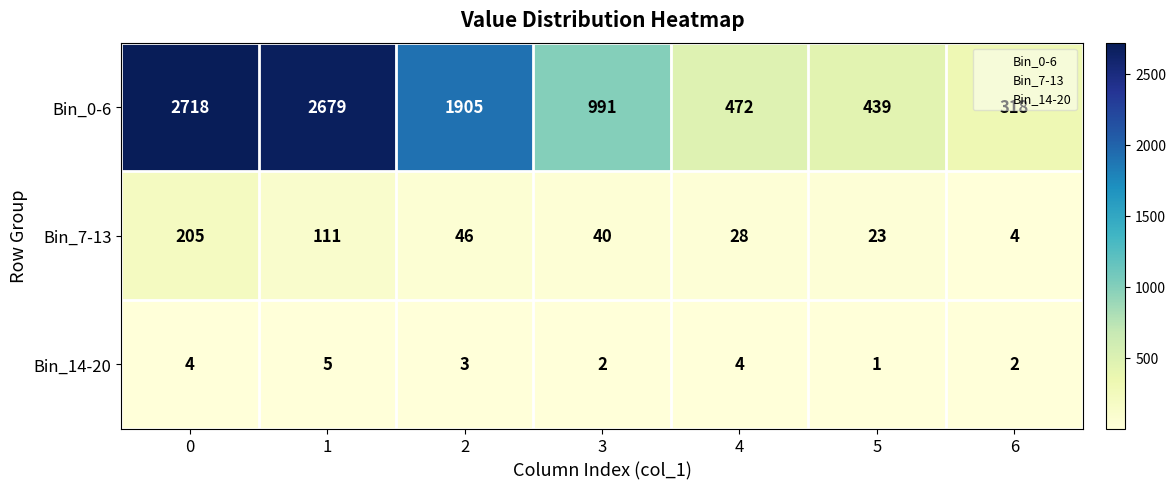

Rank the series at 4 from lowest to highest value.

Bin_14-20, Bin_7-13, Bin_0-6